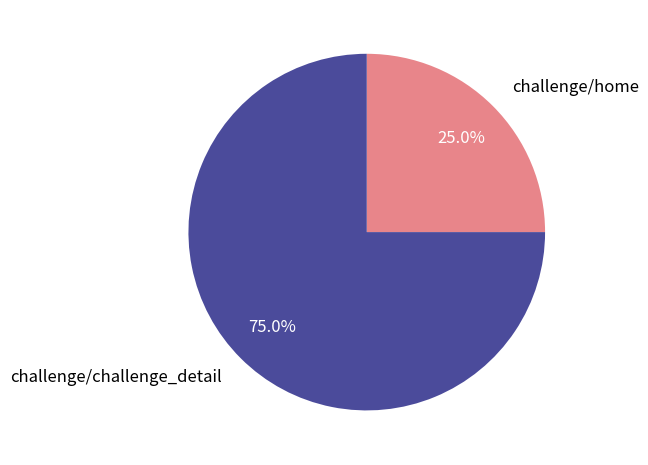

To the nearest percent, what is the difference between the largest and smallest slice percentages?

50%